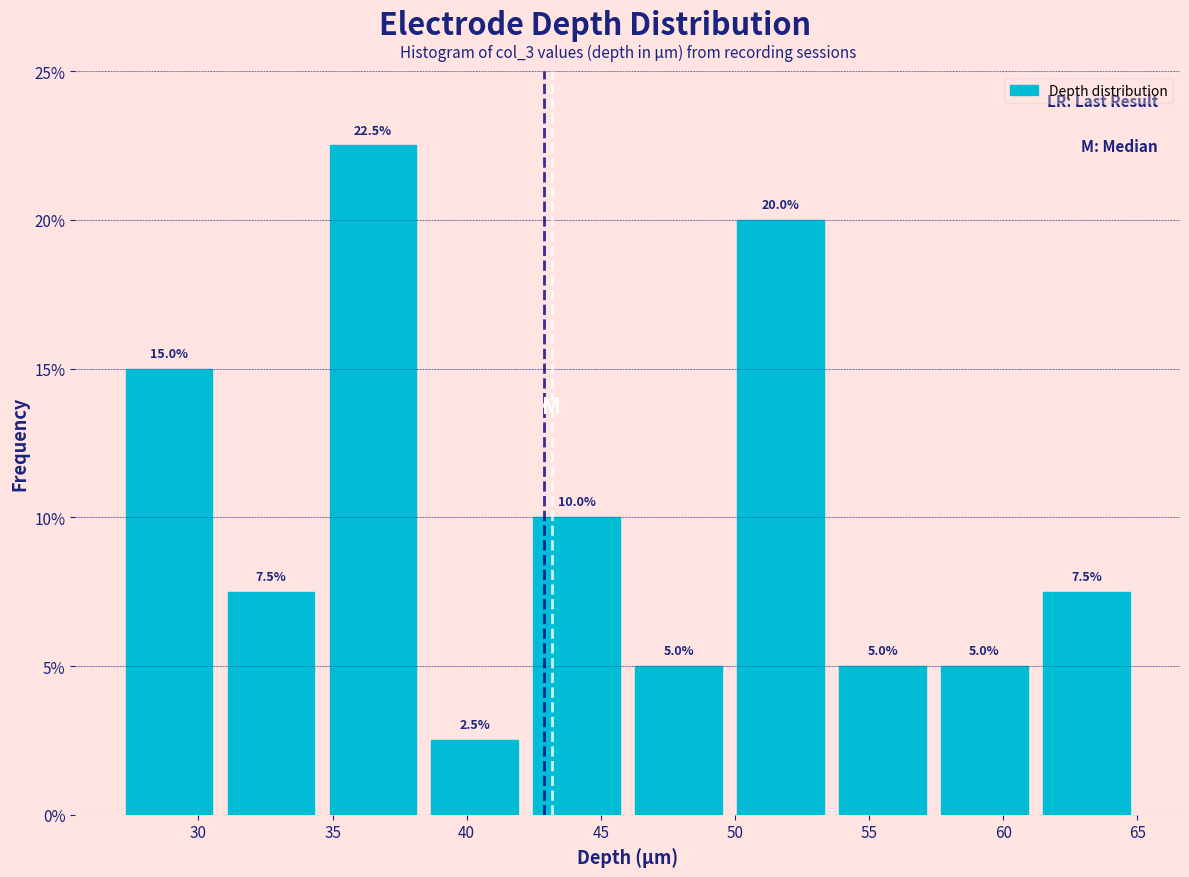

Which range on the x-axis has the tallest bar?

34.6 to 38.4